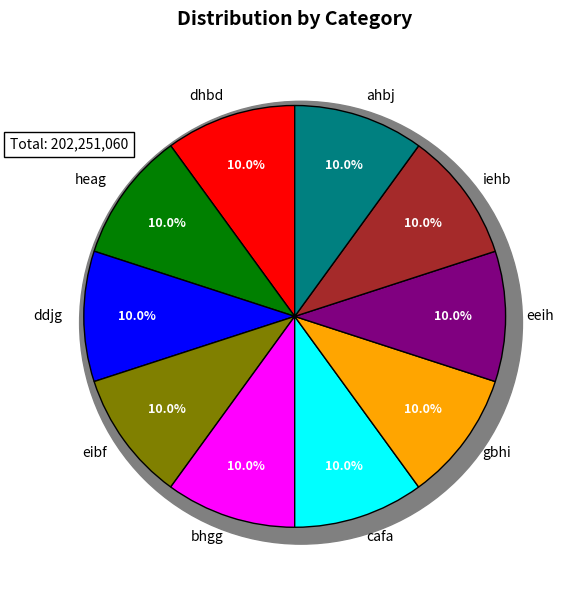

What is the total percentage of cafa and ahbj?

20.0%